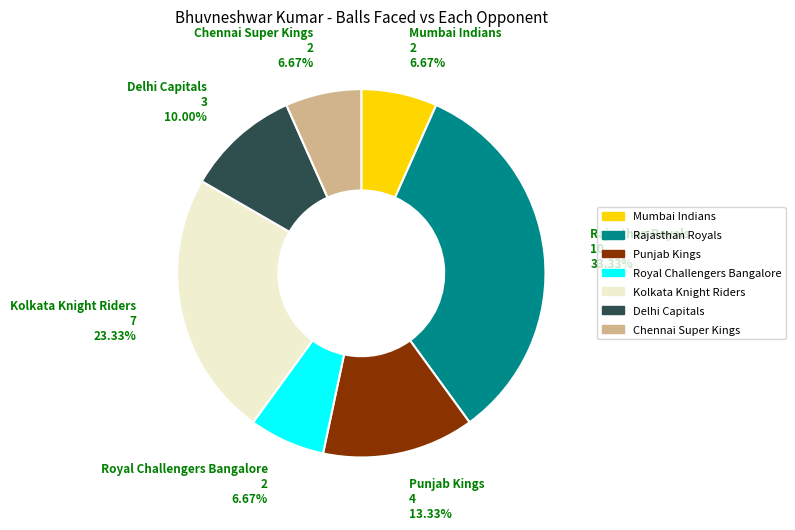

To the nearest percent, what percentage of the pie is Delhi Capitals?

10%